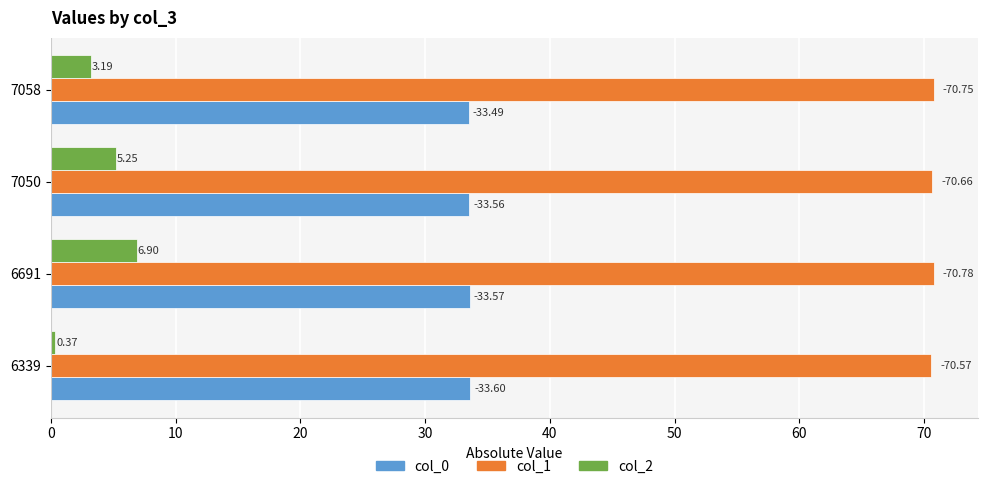

Reading right to left, what are all the values shown in this chart?

col_0: 33.5	33.6	33.6	33.6
col_1: 70.8	70.7	70.8	70.6
col_2: 3.2	5.2	6.9	0.4